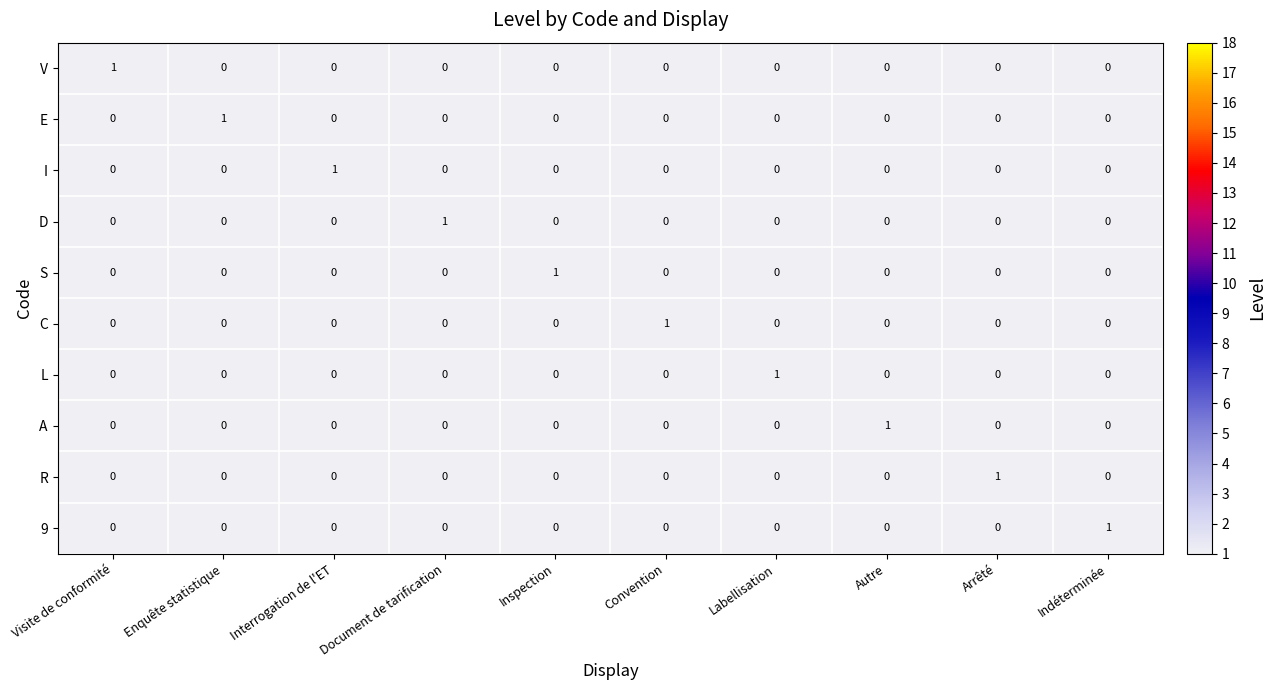

Count the S values in the range 0 to 1.

10